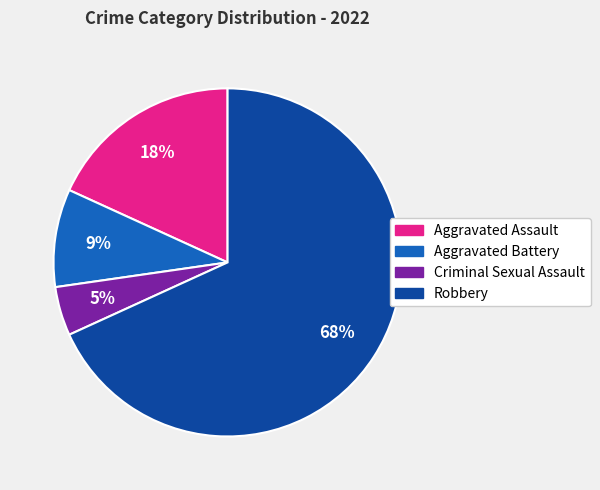

Which has a higher value, Aggravated Assault or Aggravated Battery?

Aggravated Assault